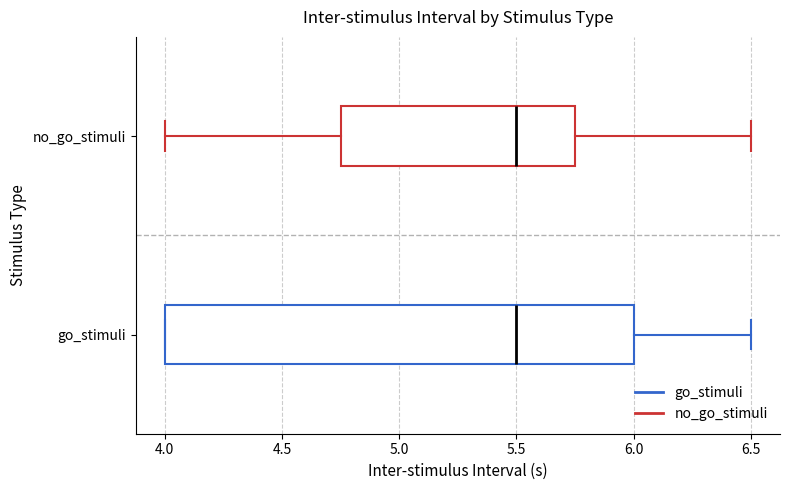

Reading bottom to top, read every box against the x-axis: the position of its median line, the range the box covers, and the ends of its whiskers. The values are not printed on the chart, so give them approximately, as read against the axis.

go_stimuli: median 5.50, box 4.00 to 6.00, whiskers 4.00 to 6.50
no_go_stimuli: median 5.50, box 4.75 to 5.75, whiskers 4.00 to 6.50